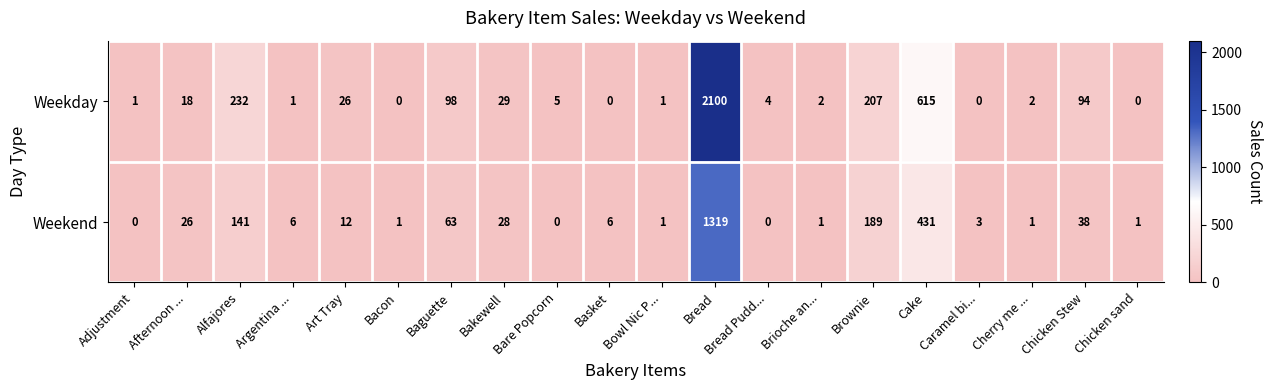

At which category does the chart reach its peak across all series?

Bread